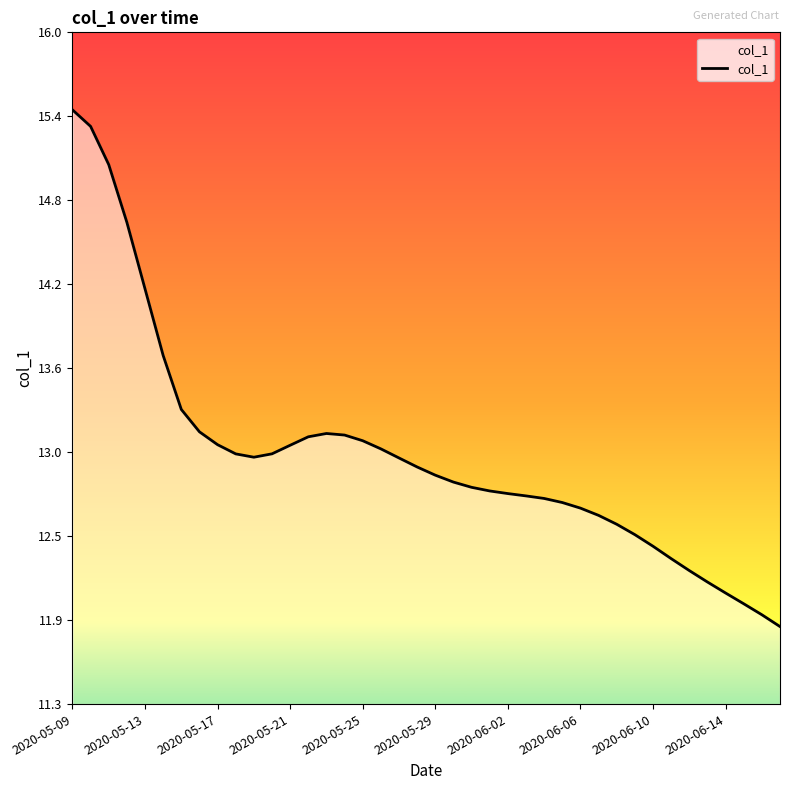

Which label corresponds to the largest value in the chart?

2020-05-09